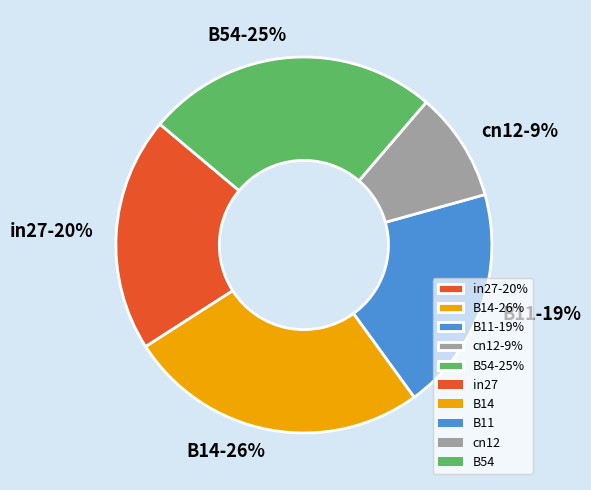

The B14 slice represents 18% of the pie. True or false?

False